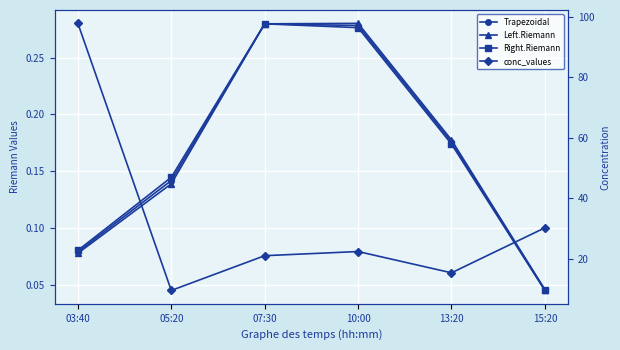

At which category is the sum across all series the highest?

03:40